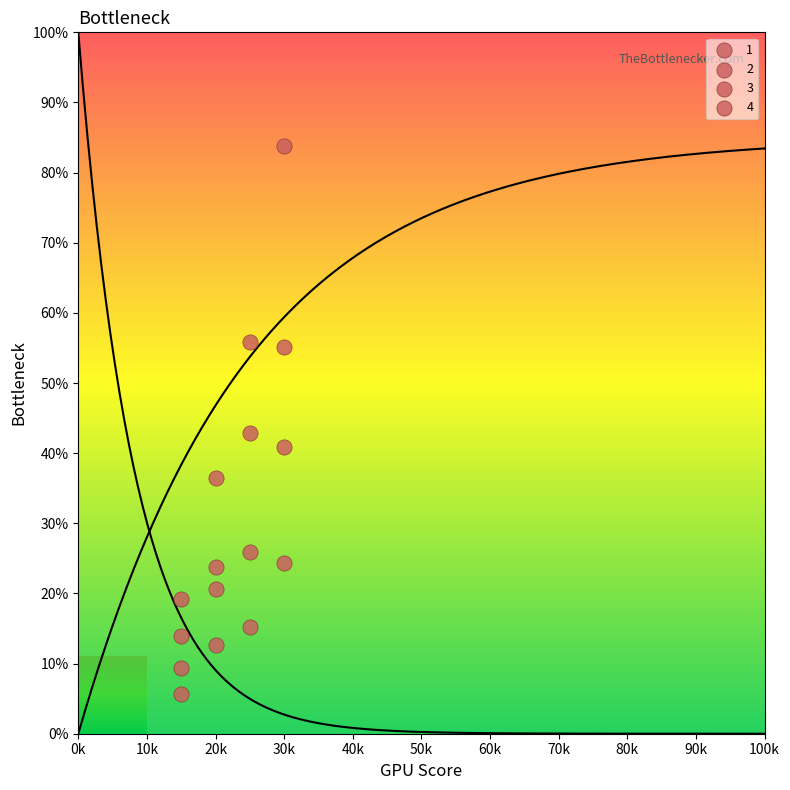

How many data points are displayed?

16